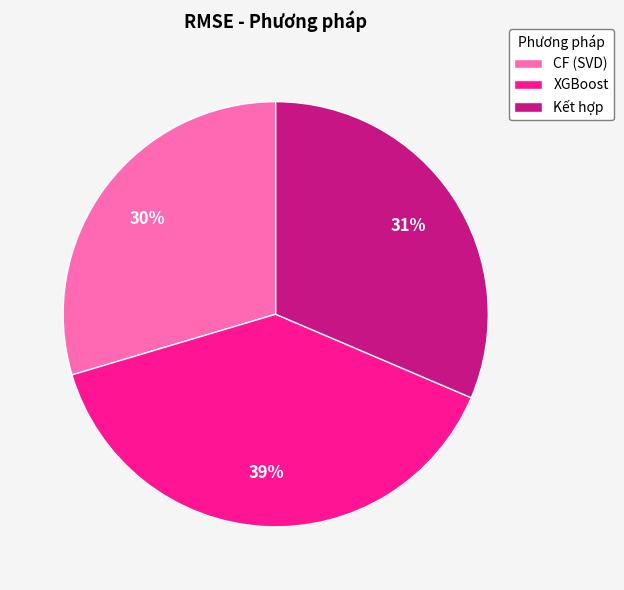

True or false: CF (SVD) accounts for 44% of the total.

False